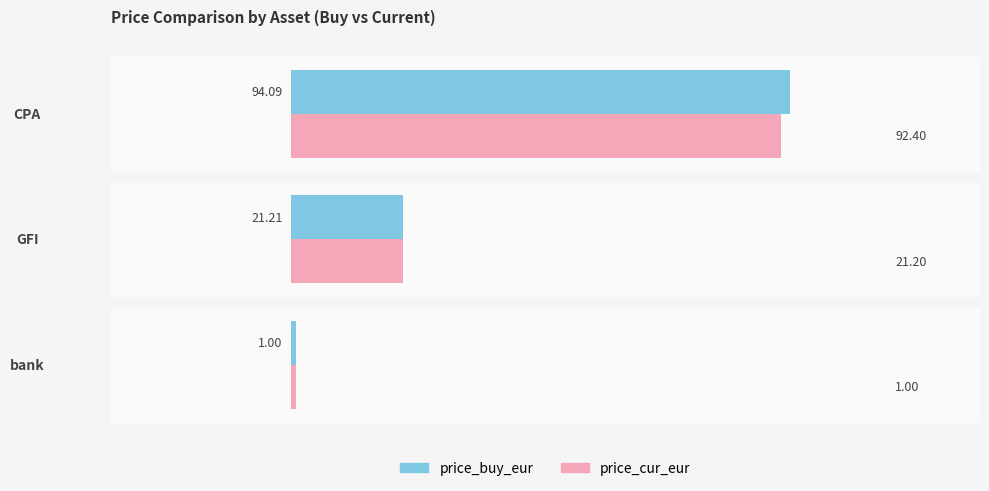

Where is price_cur_eur nearest to the value 46?

GFI